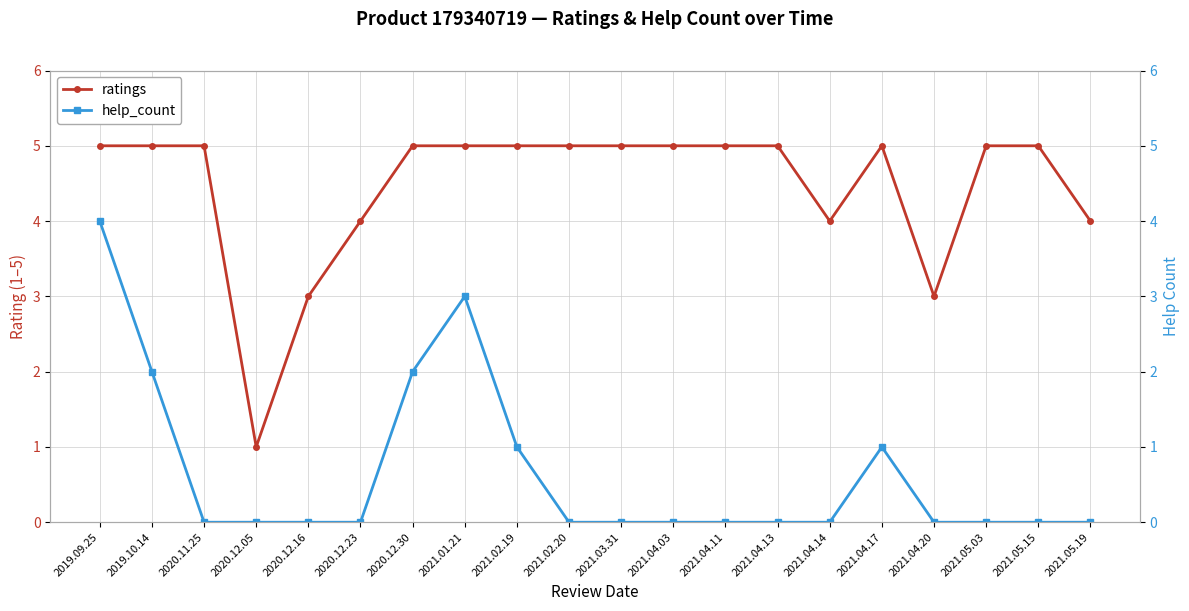

Count the number of categories in the chart.

20